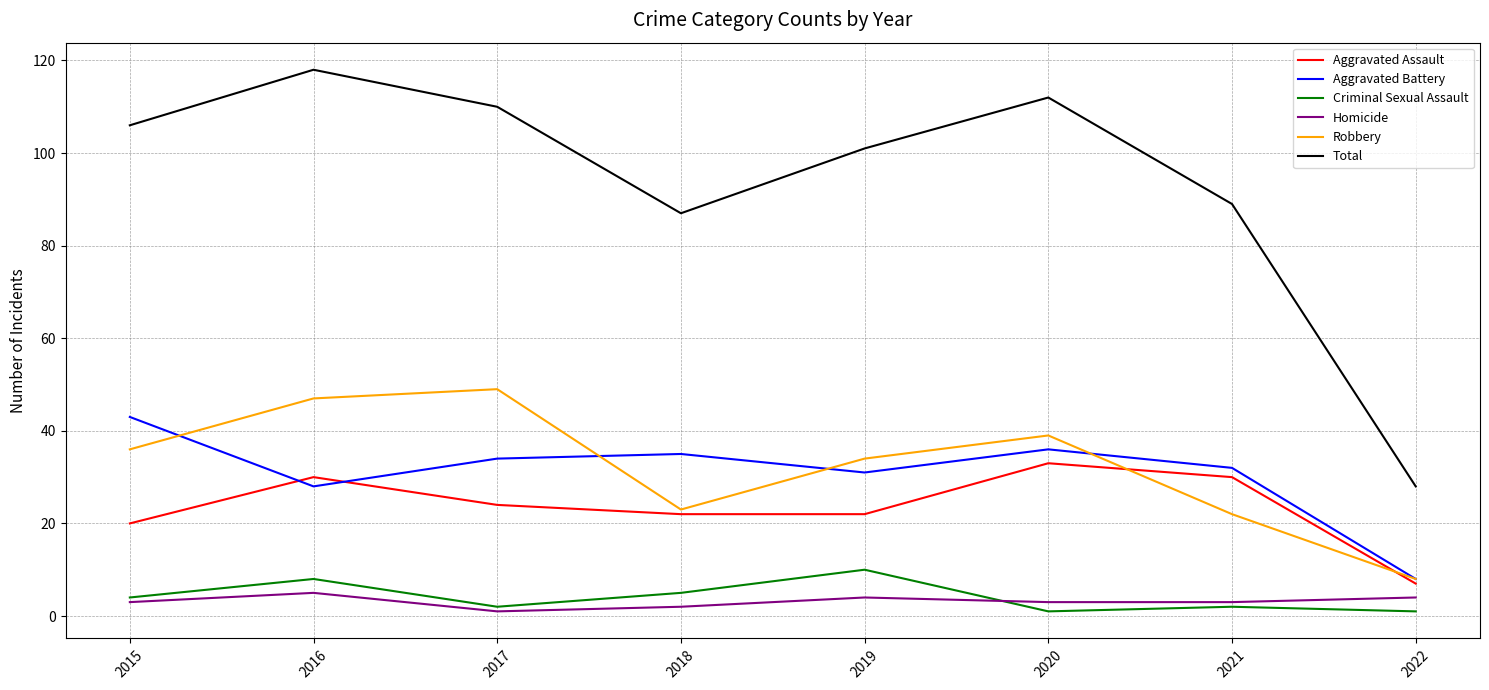

How many interior local peaks does the Aggravated Assault series have?

2